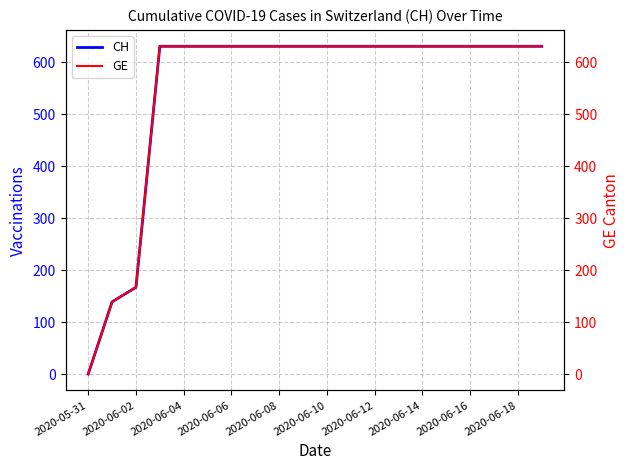

What is the highest value of the CH series?

631